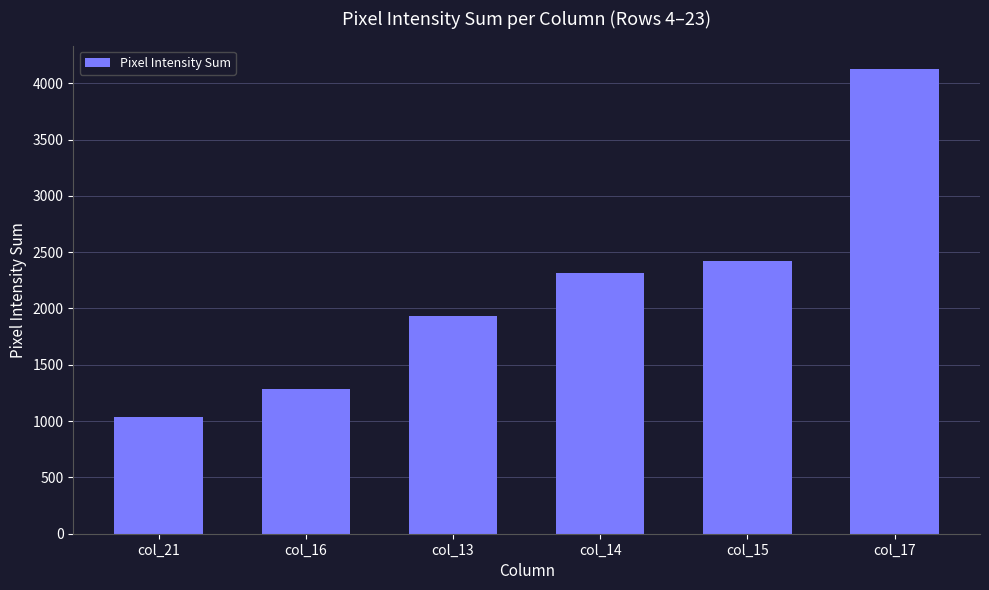

List the labels in order of value, largest first.

col_17, col_15, col_14, col_13, col_16, col_21